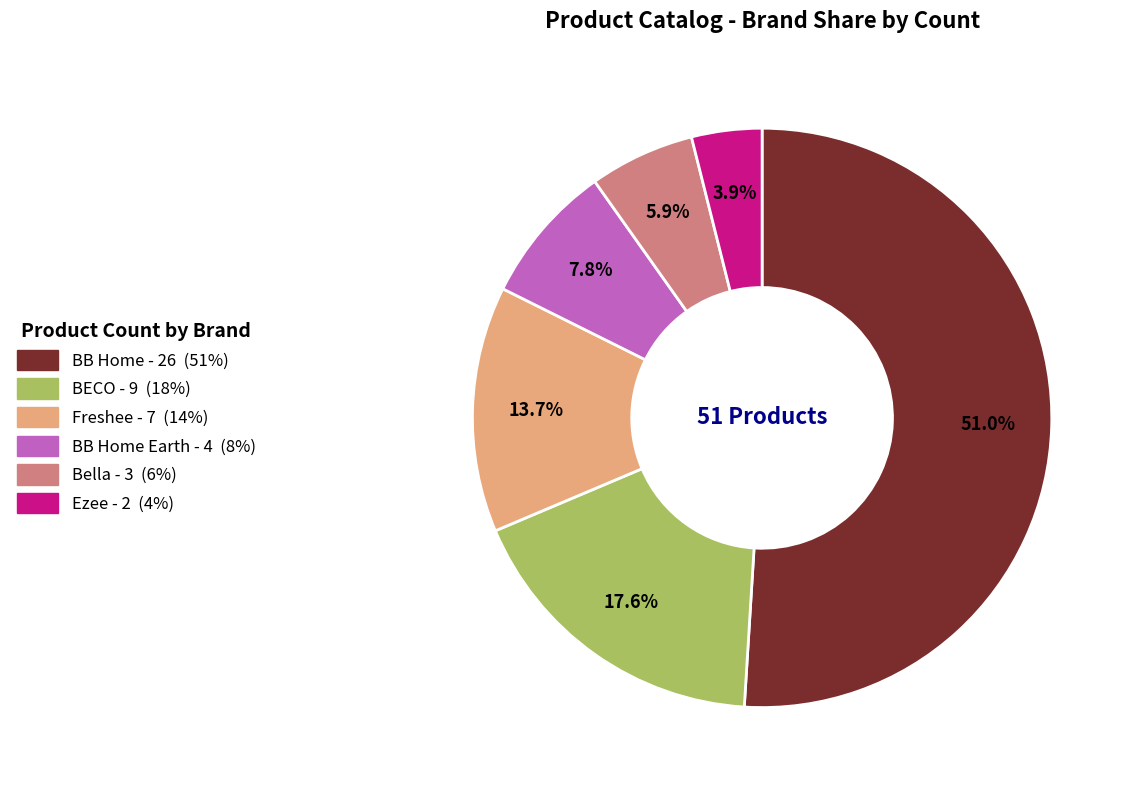

Is there any slice that represents more than half of the pie?

Yes